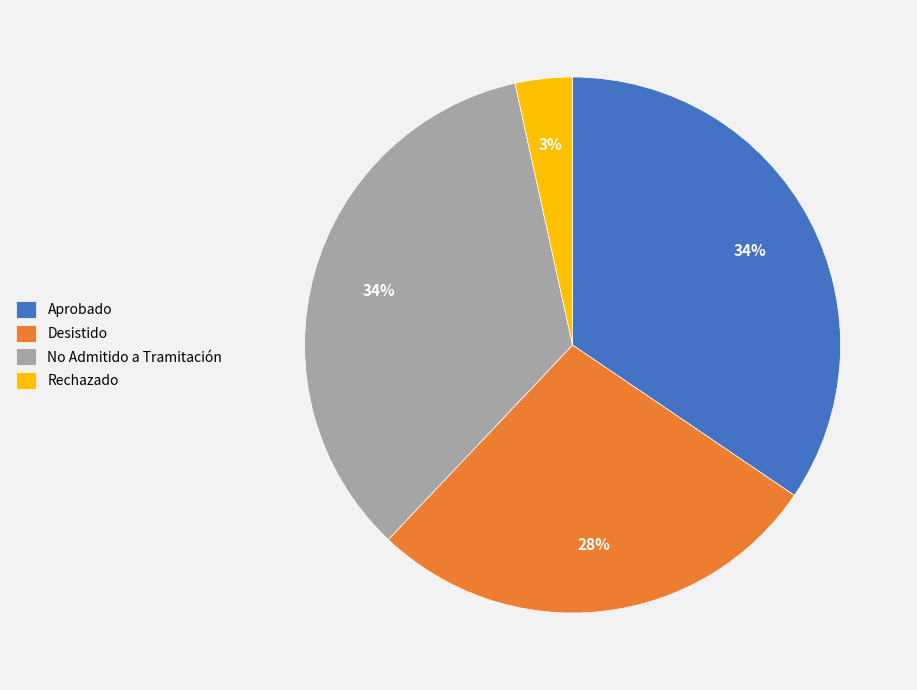

How many slices are in this pie chart?

4